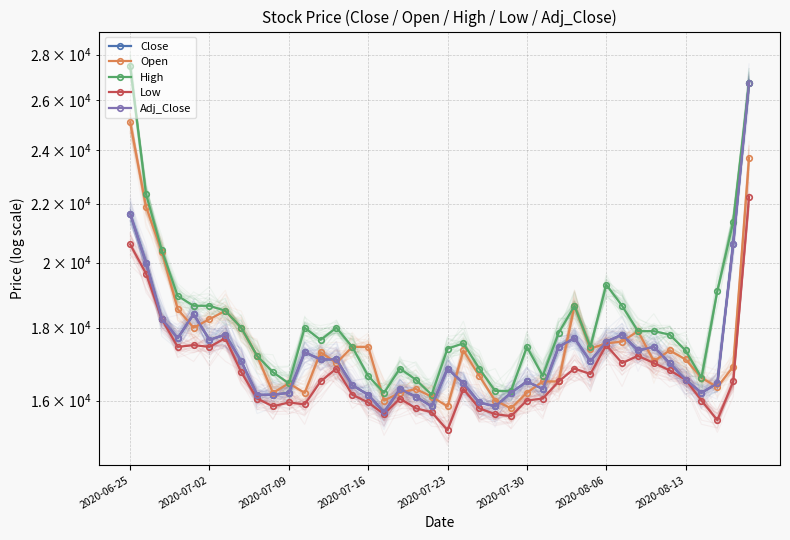

What value does the Close series have at 29, to the nearest 100?

17000